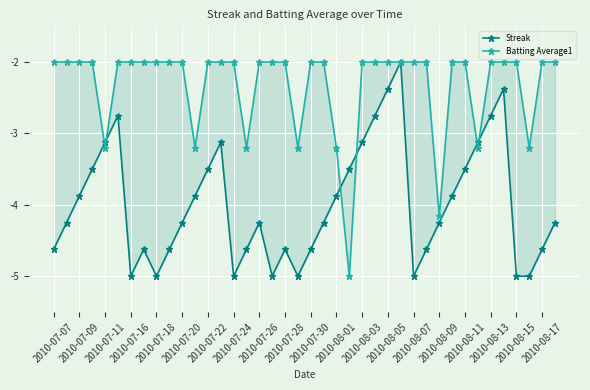

How many intersections are there between Streak and Batting Average1?

6